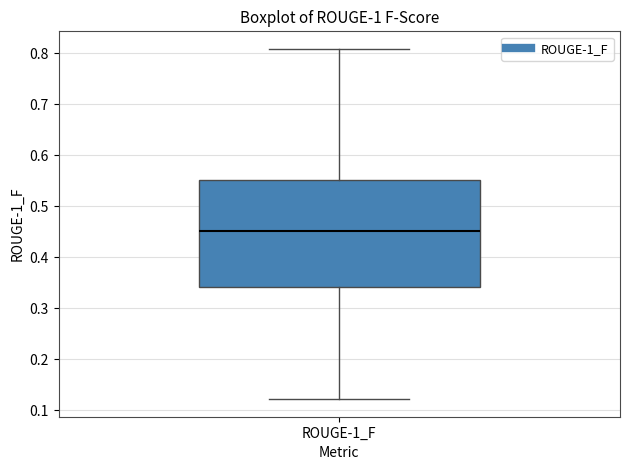

Where is the lower edge of the box for ROUGE-1_F on the y-axis? The values are not printed on the chart, so give them approximately, as read against the axis.

0.34